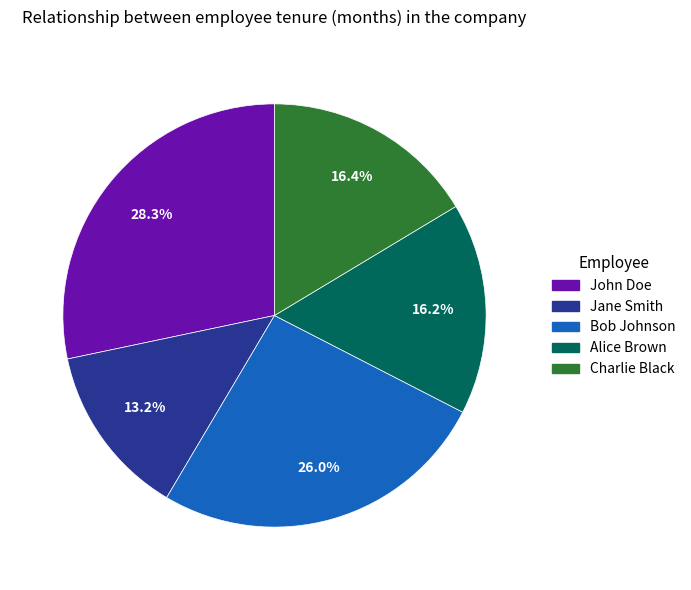

To the nearest percent, what percentage of the pie is Alice Brown?

16%